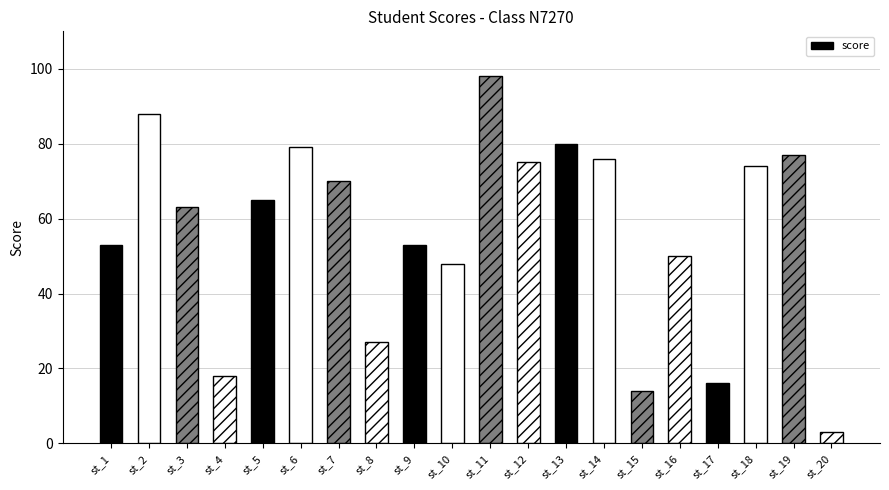

What is the difference between the values at st_6 and st_1?

26